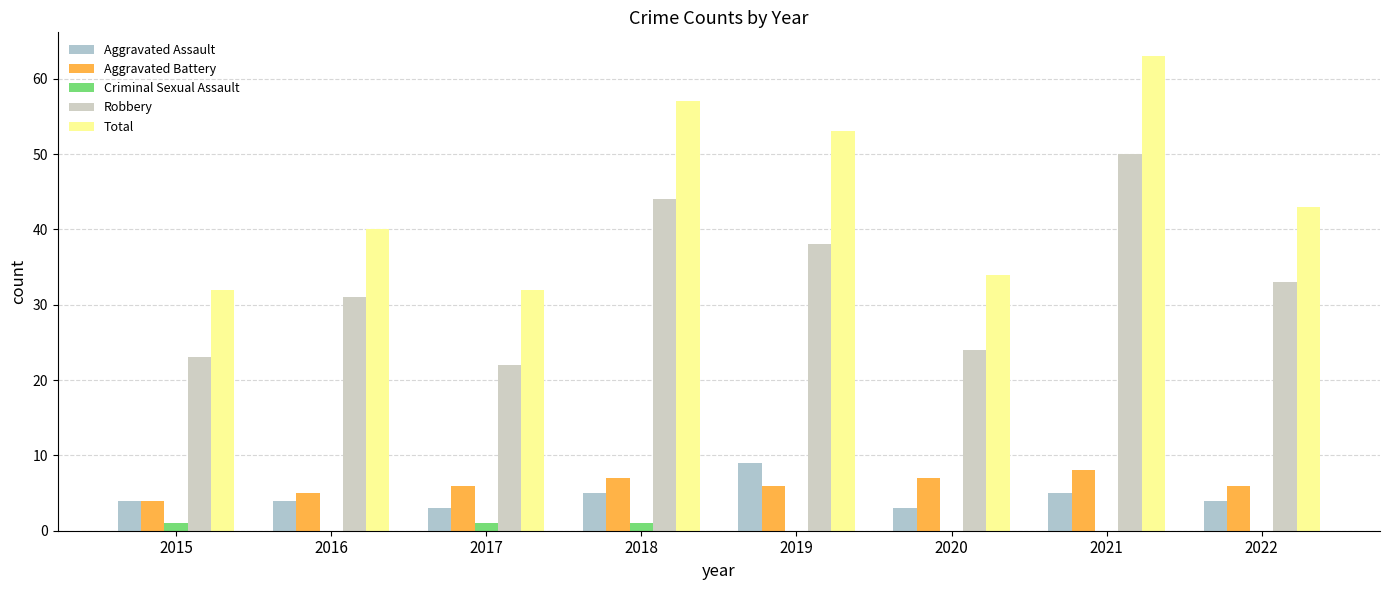

Where is Robbery nearest to the value 36?

2019